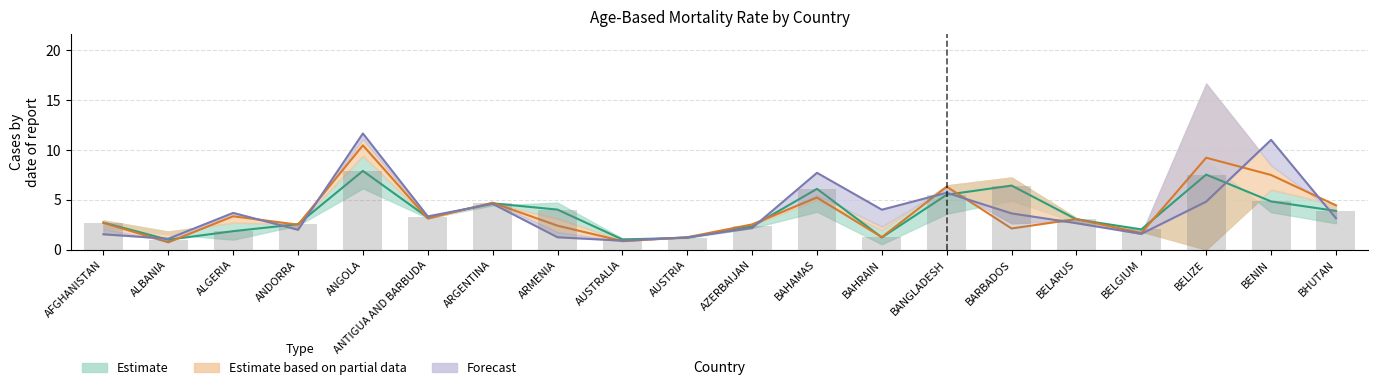

What is the lowest value of the age55 series?

0.7